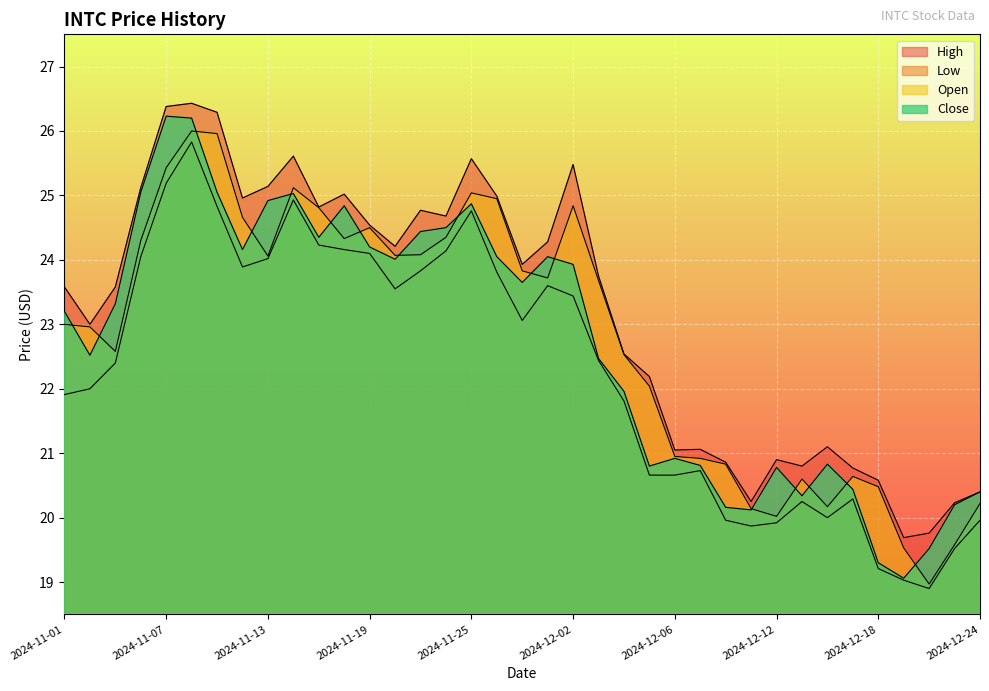

What is the total value across all series at 2024-11-07?

103.2